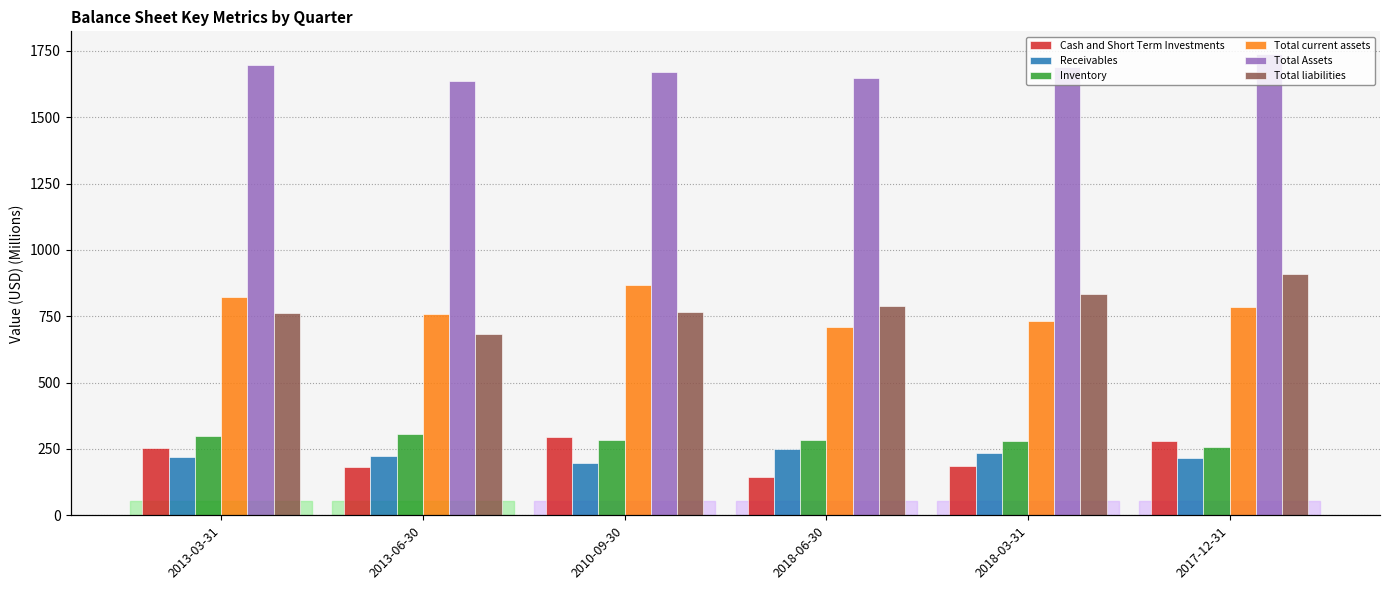

Reading right to left, extract all data points from this chart.

Cash and Short Term Investments: 2017-12-31=280.2	2018-03-31=184.7	2018-06-30=142.6	2010-09-30=296.3	2013-06-30=181.9	2013-03-31=253.1
Receivables: 2017-12-31=216.1	2018-03-31=233.1	2018-06-30=248.2	2010-09-30=196.1	2013-06-30=222.5	2013-03-31=218.5
Inventory: 2017-12-31=259.1	2018-03-31=281.8	2018-06-30=282.2	2010-09-30=284.5	2013-06-30=306.9	2013-03-31=299.7
Total current assets: 2017-12-31=783.6	2018-03-31=730.6	2018-06-30=709.1	2010-09-30=866.1	2013-06-30=759.8	2013-03-31=822.4
Total Assets: 2017-12-31=1736.5	2018-03-31=1688.5	2018-06-30=1647.3	2010-09-30=1670.7	2013-06-30=1635.8	2013-03-31=1698.1
Total liabilities: 2017-12-31=907.5	2018-03-31=832.7	2018-06-30=789.1	2010-09-30=765.7	2013-06-30=682.6	2013-03-31=762.1